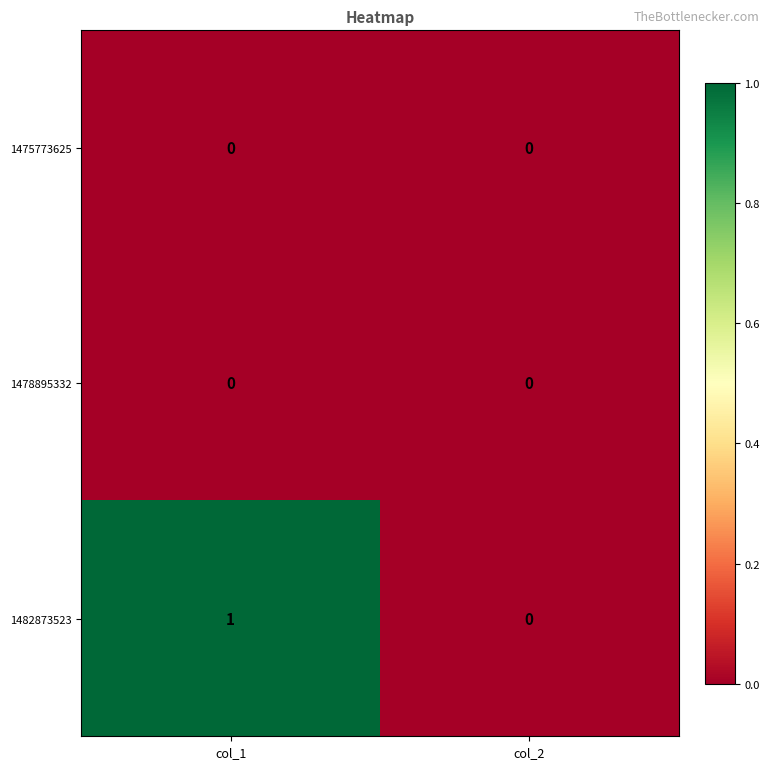

What is the total value across all series at col_1?

1